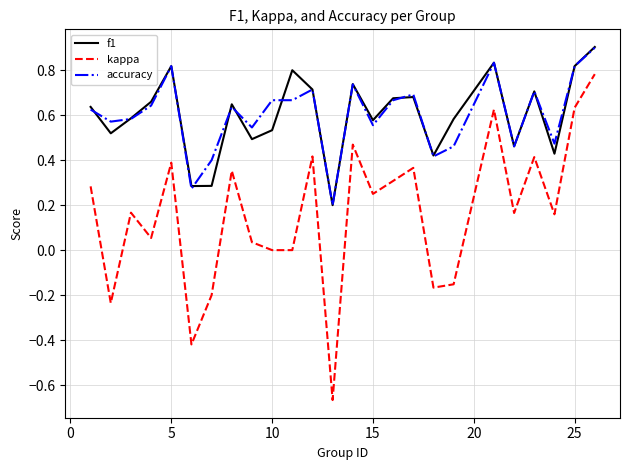

Which series has the largest range (max minus min)?

kappa